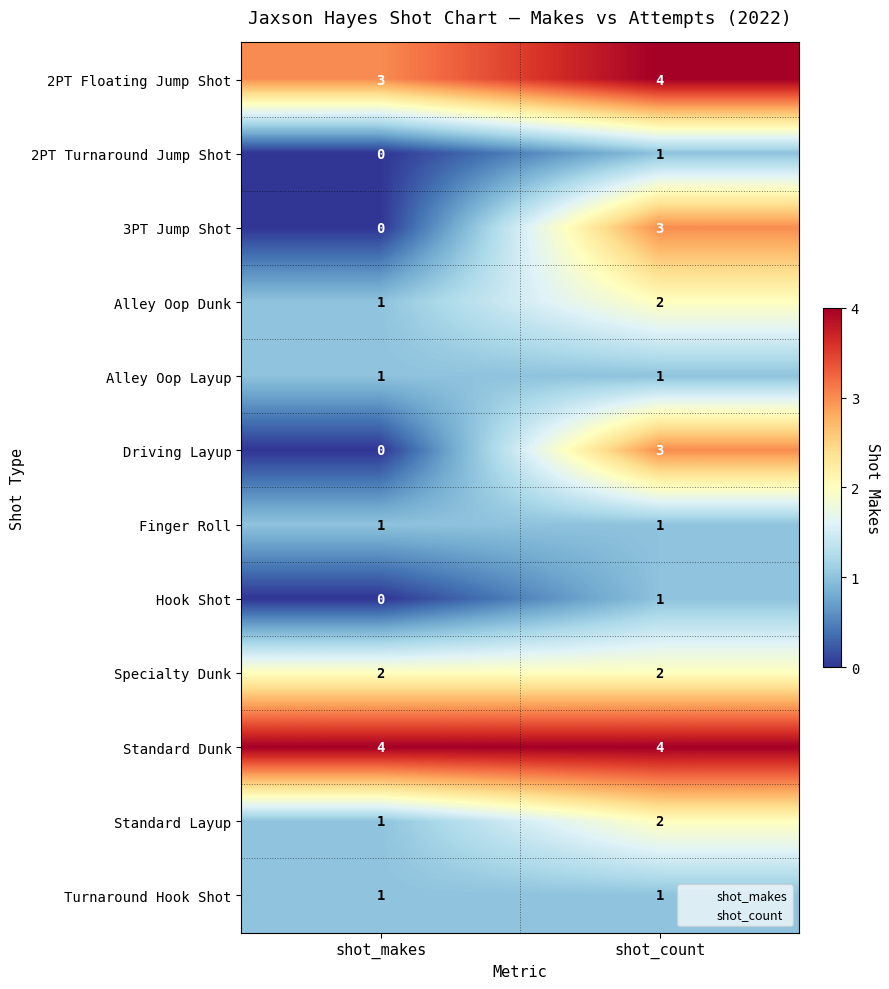

What is the total value across all series at shot_makes?

14